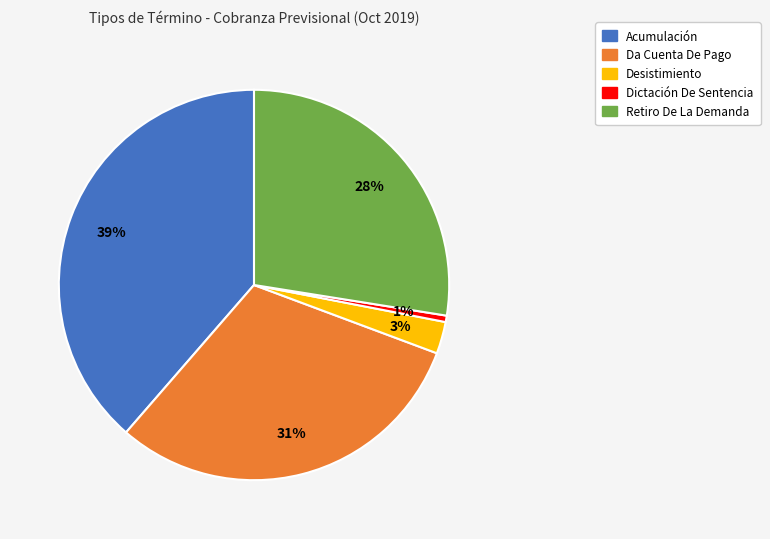

To the nearest percent, what is the average slice percentage?

20%